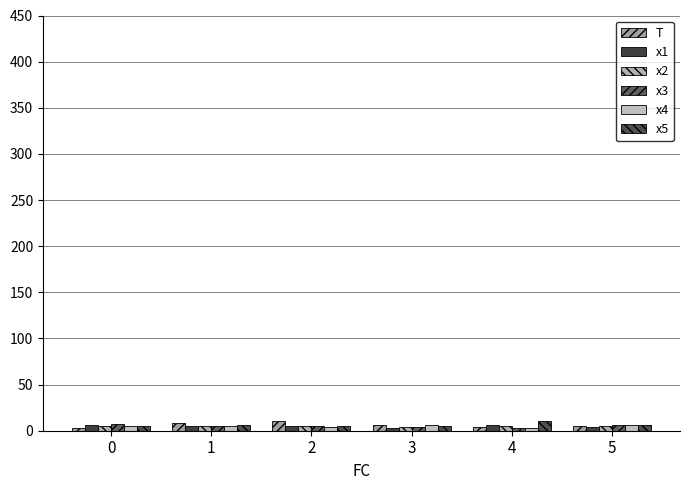

Where is x4 nearest to the value 4?

2